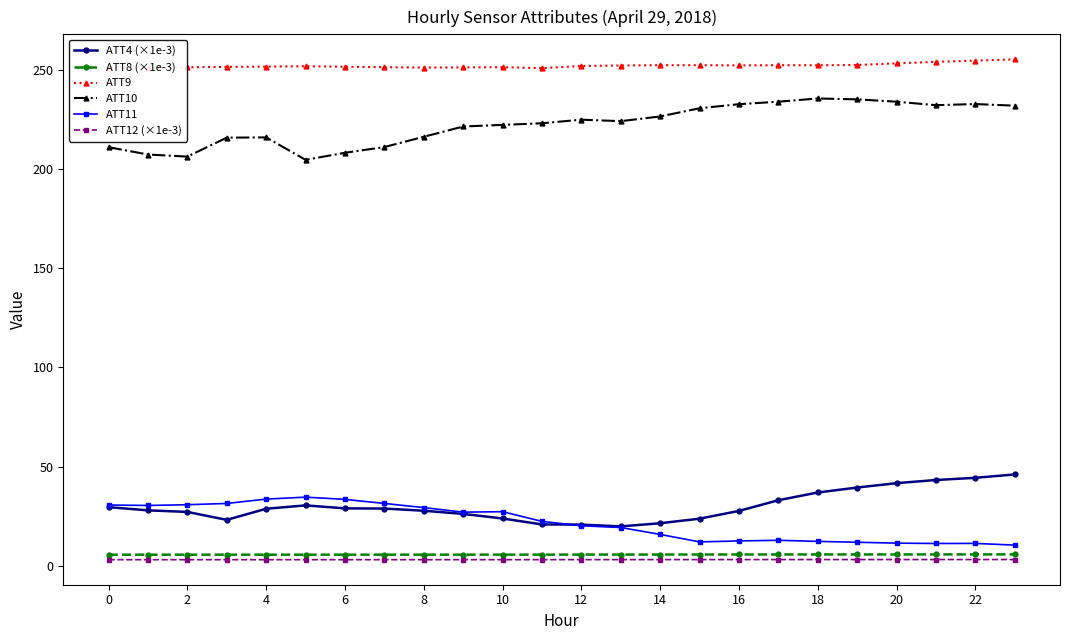

What is the maximum value shown in the chart?

255.3